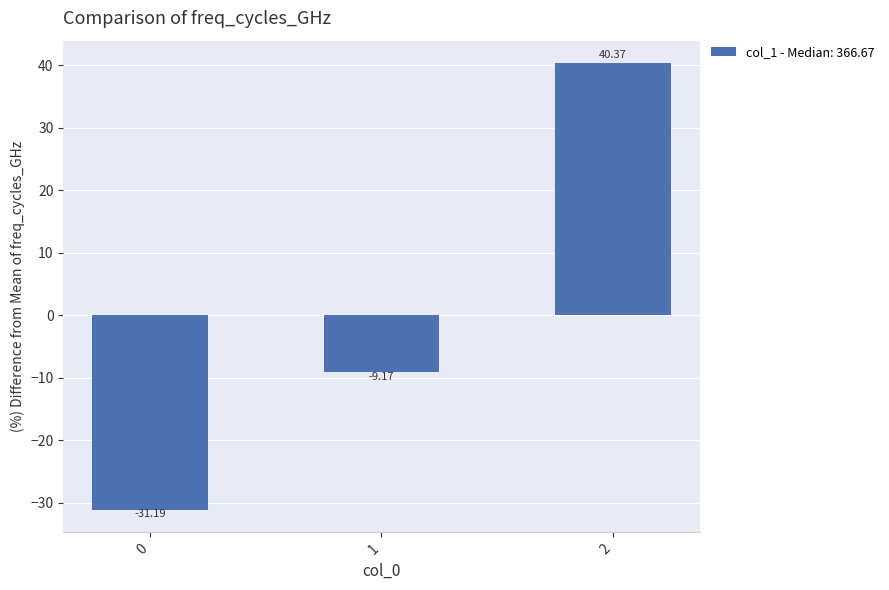

What is the difference between the second highest and minimum values?

22.0